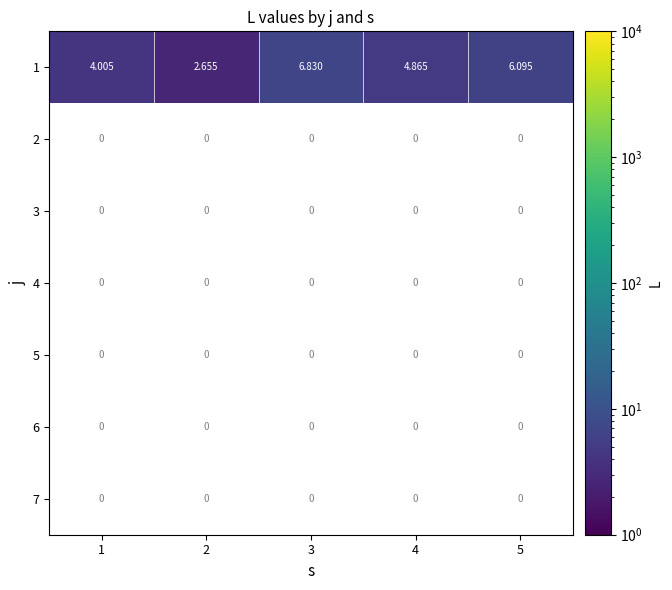

At how many categories does at least one series exceed 4?

4